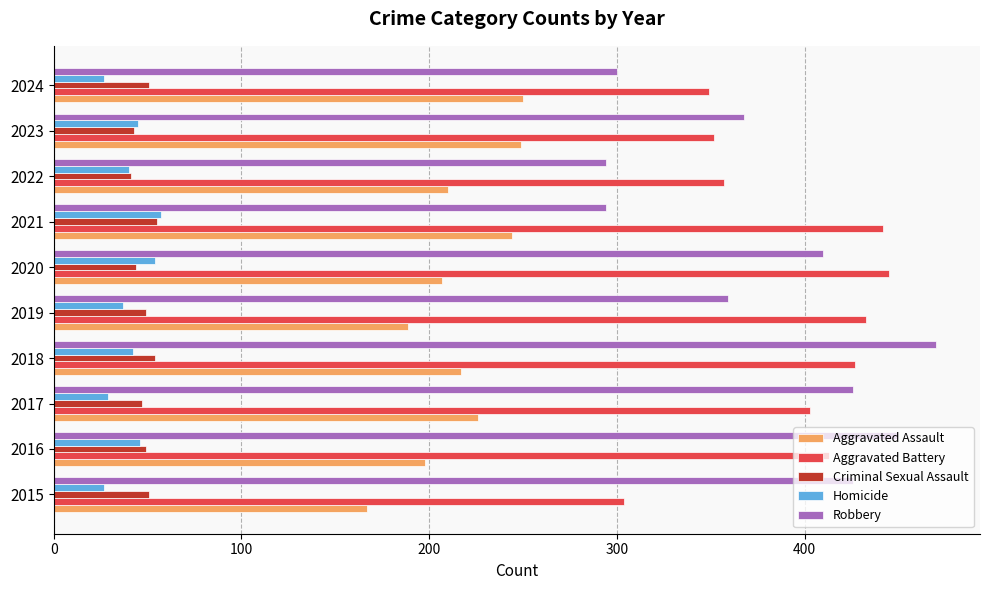

What is the lowest value of the Criminal Sexual Assault series?

41